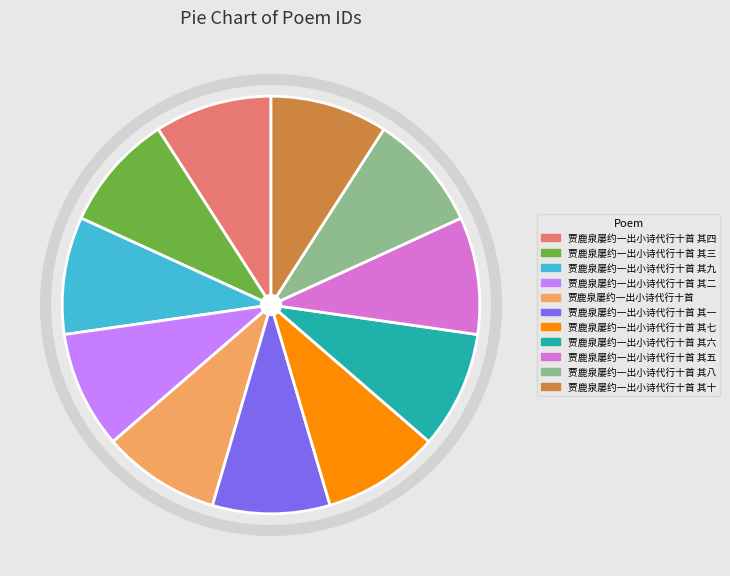

Is 贾鹿泉屡约一出小诗代行十首 其六 the majority of the pie?

No